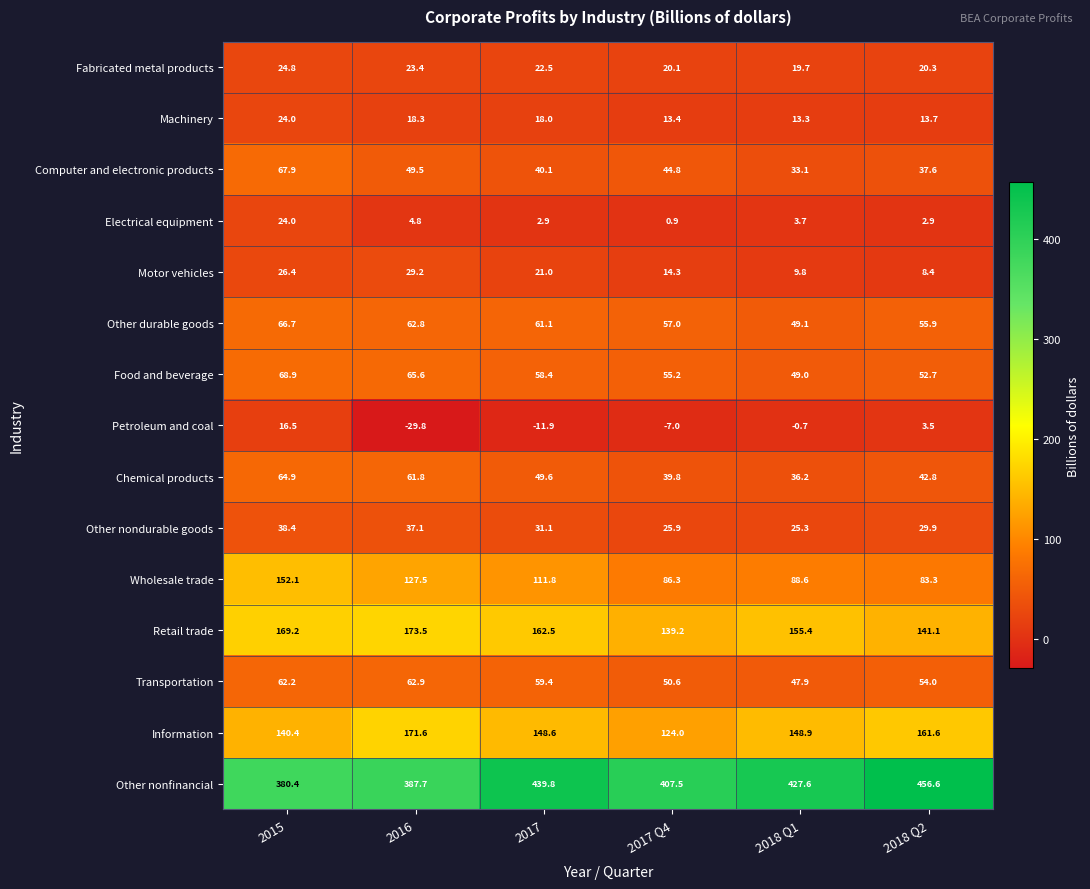

What is the total value across all series at 2016?

1245.9